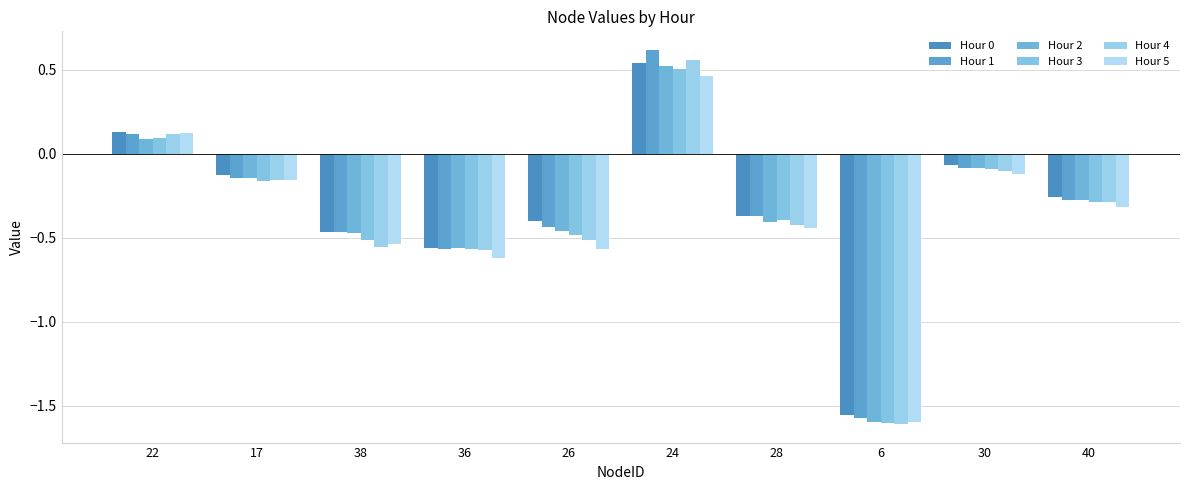

Where does the Hour 4 series first go above 0?

22